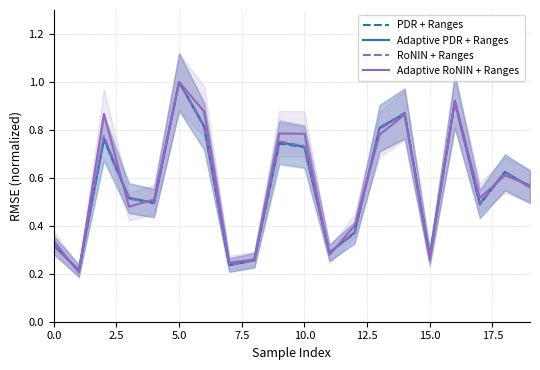

At which label does Adaptive RoNIN + Ranges reach its peak?

5.0